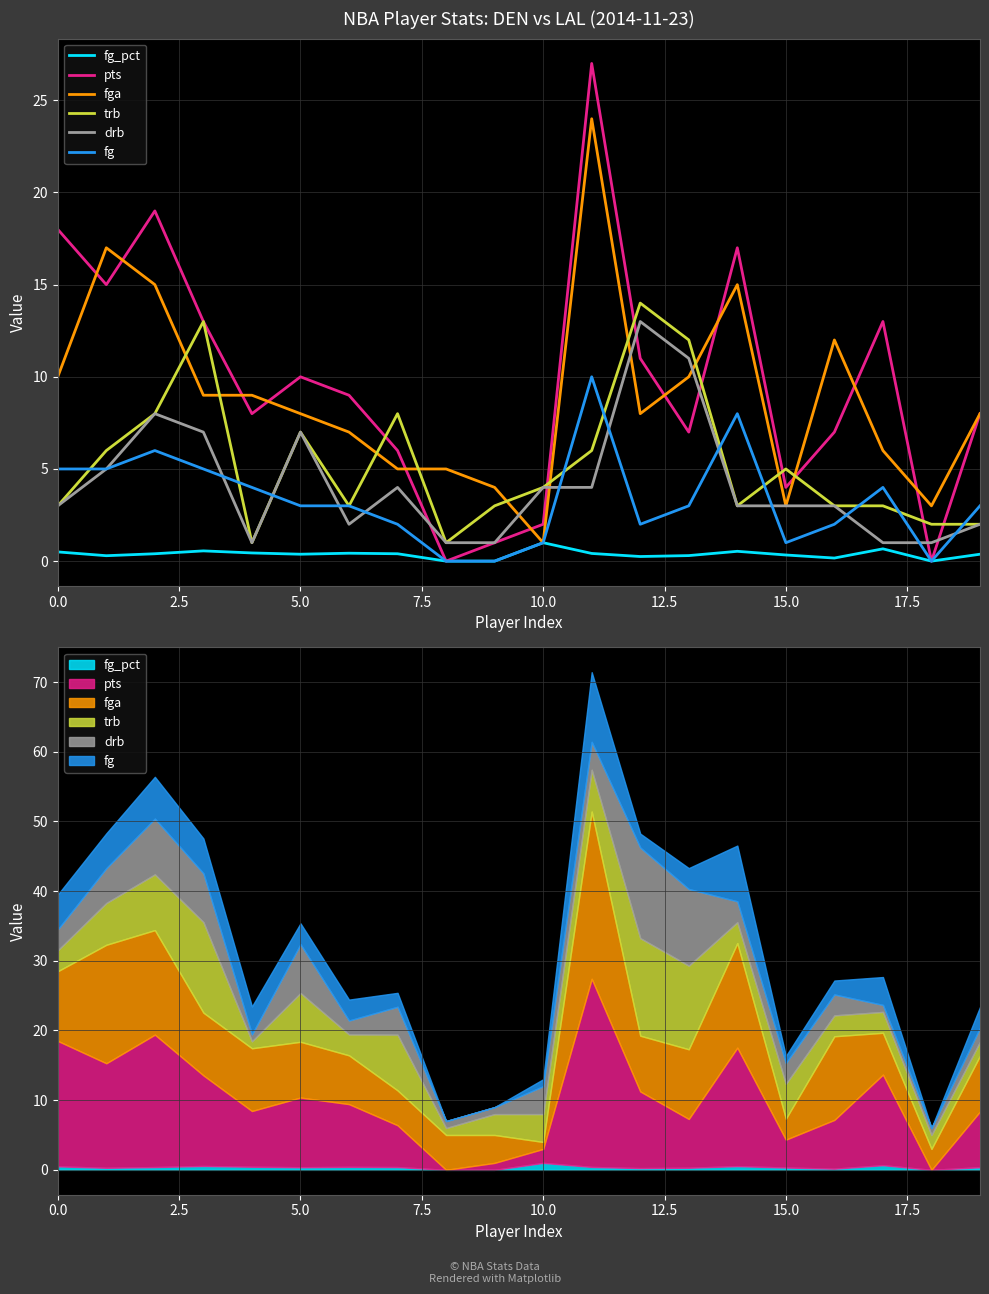

At how many categories does at least one series exceed 25?

1